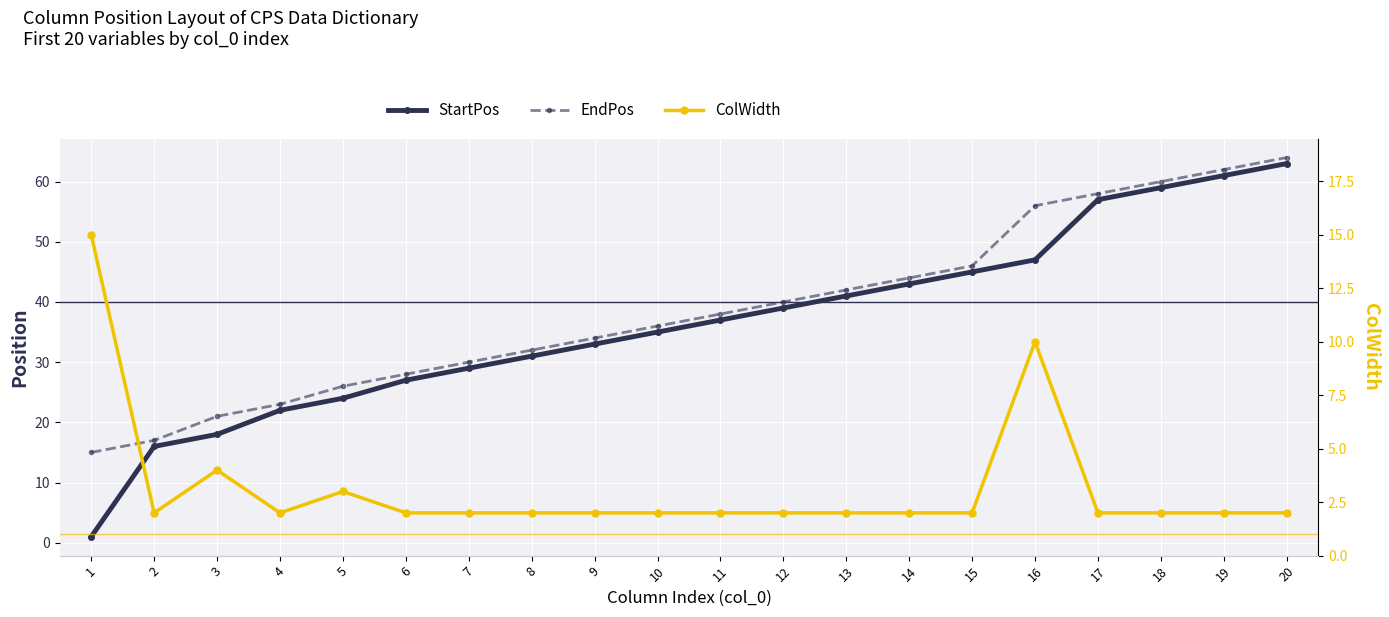

What is the greatest value displayed?

64